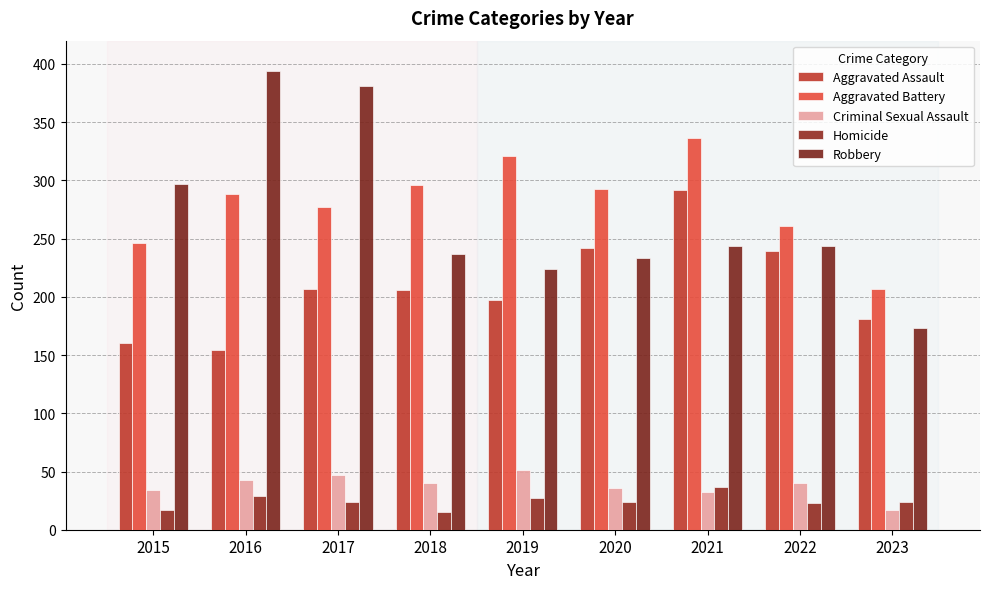

How many distinct data groups are displayed?

5